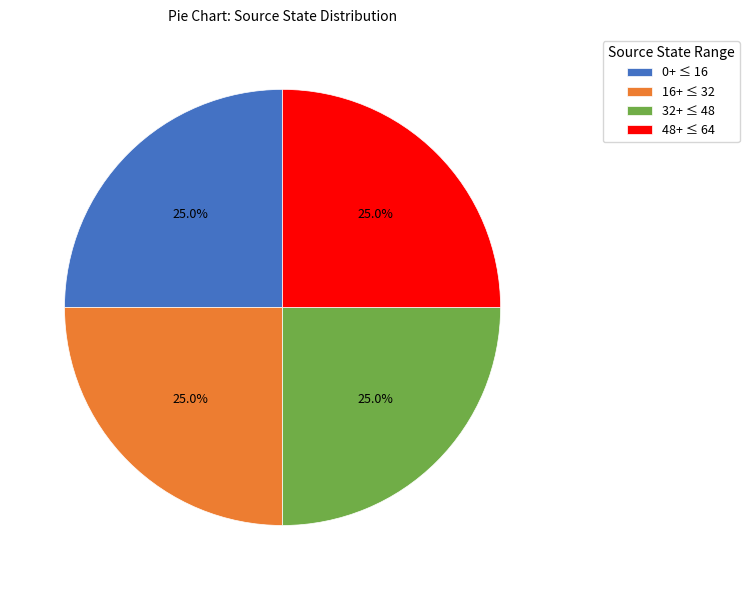

Does any single category account for the majority?

No